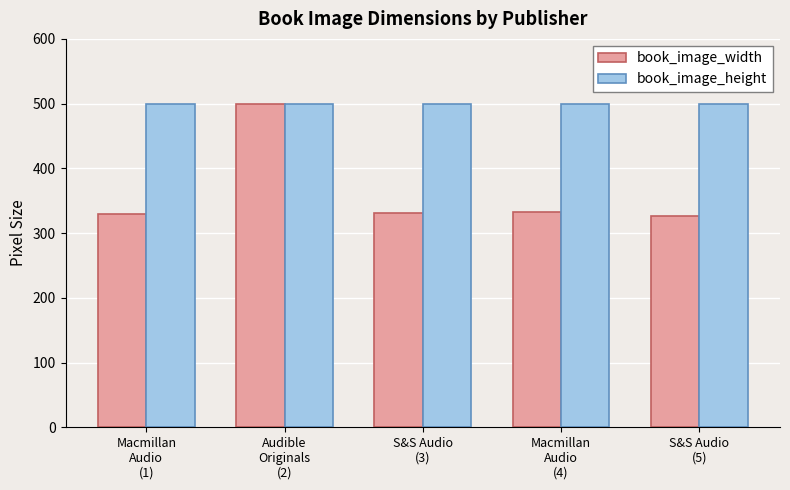

At S&S Audio
(5), list the series in order from smallest to largest.

book_image_width, book_image_height